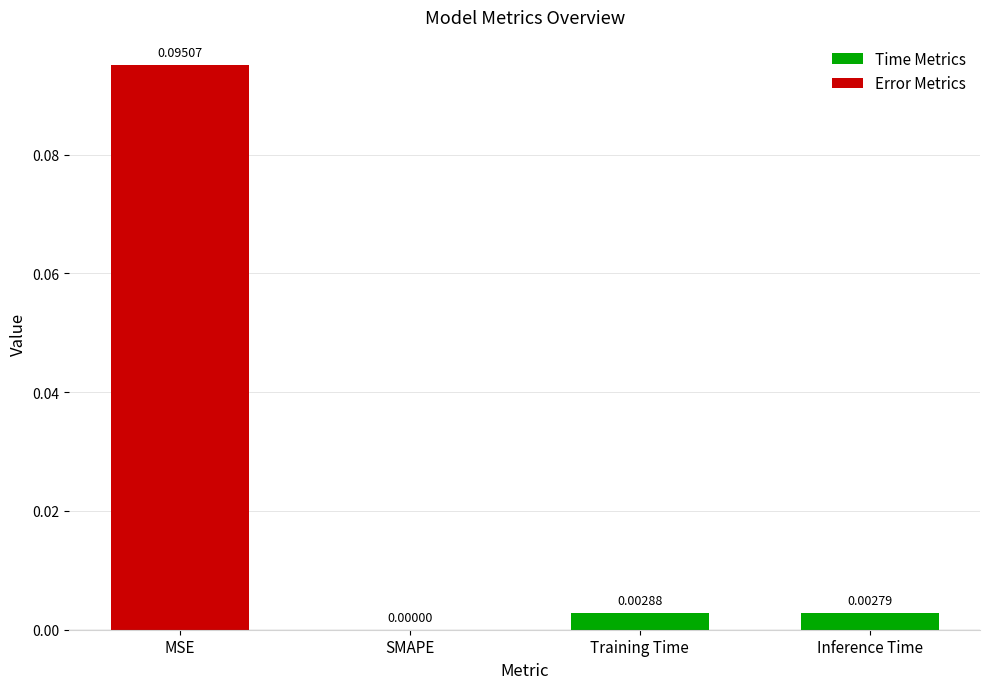

How many positive values are there?

3